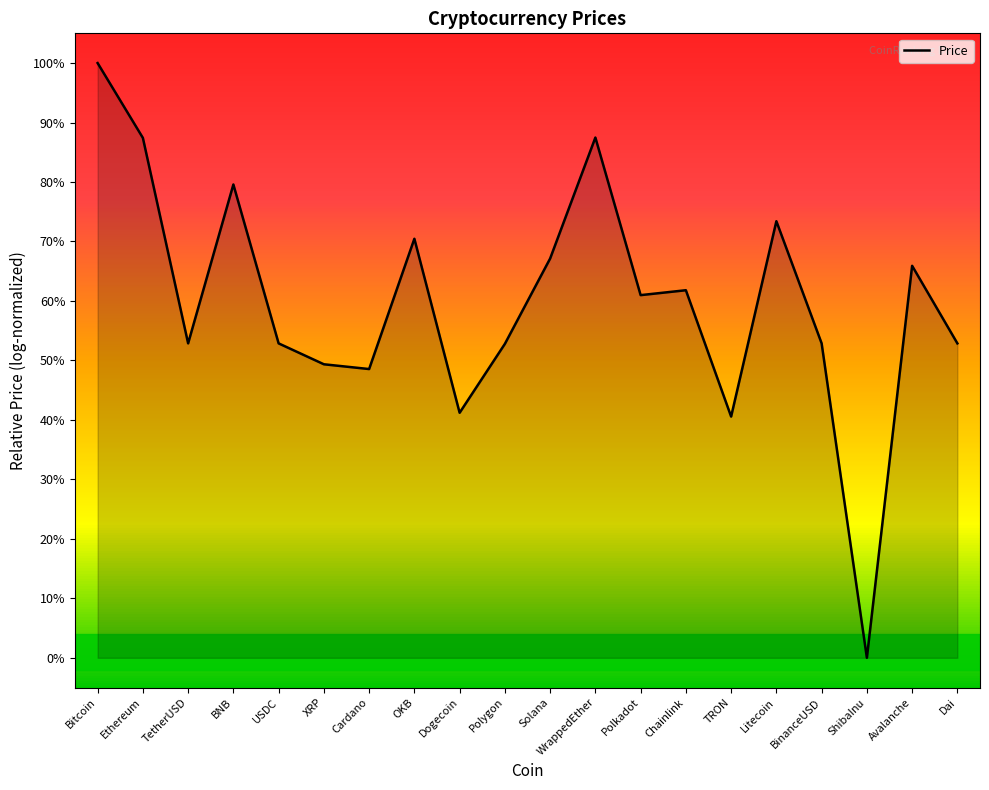

Does the chart display data point markers on the line(s)?

No